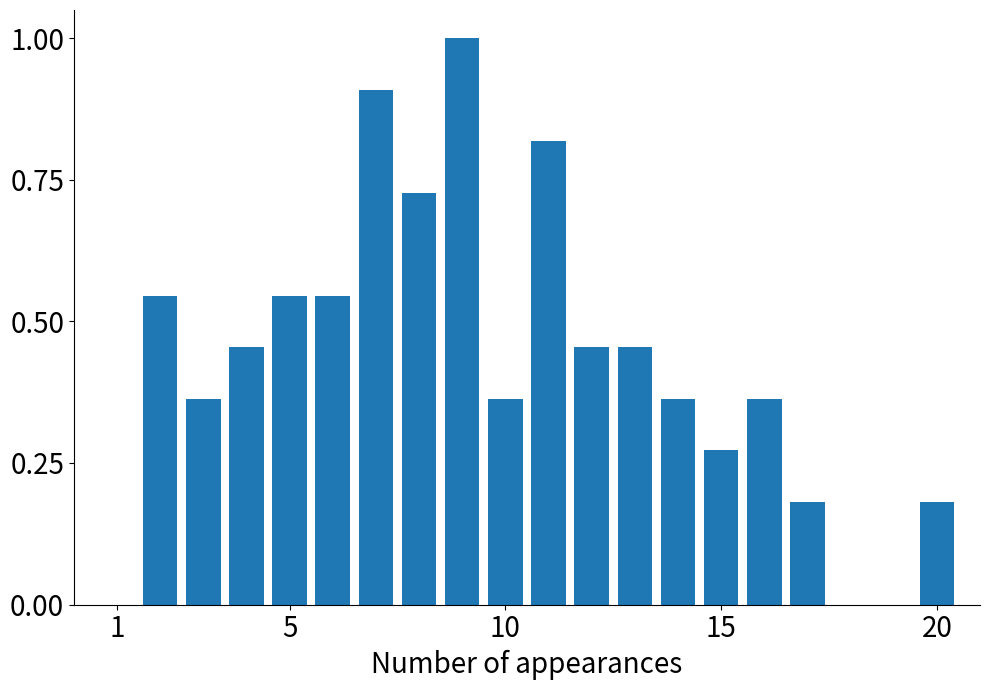

What is the sum of all values?

8.5